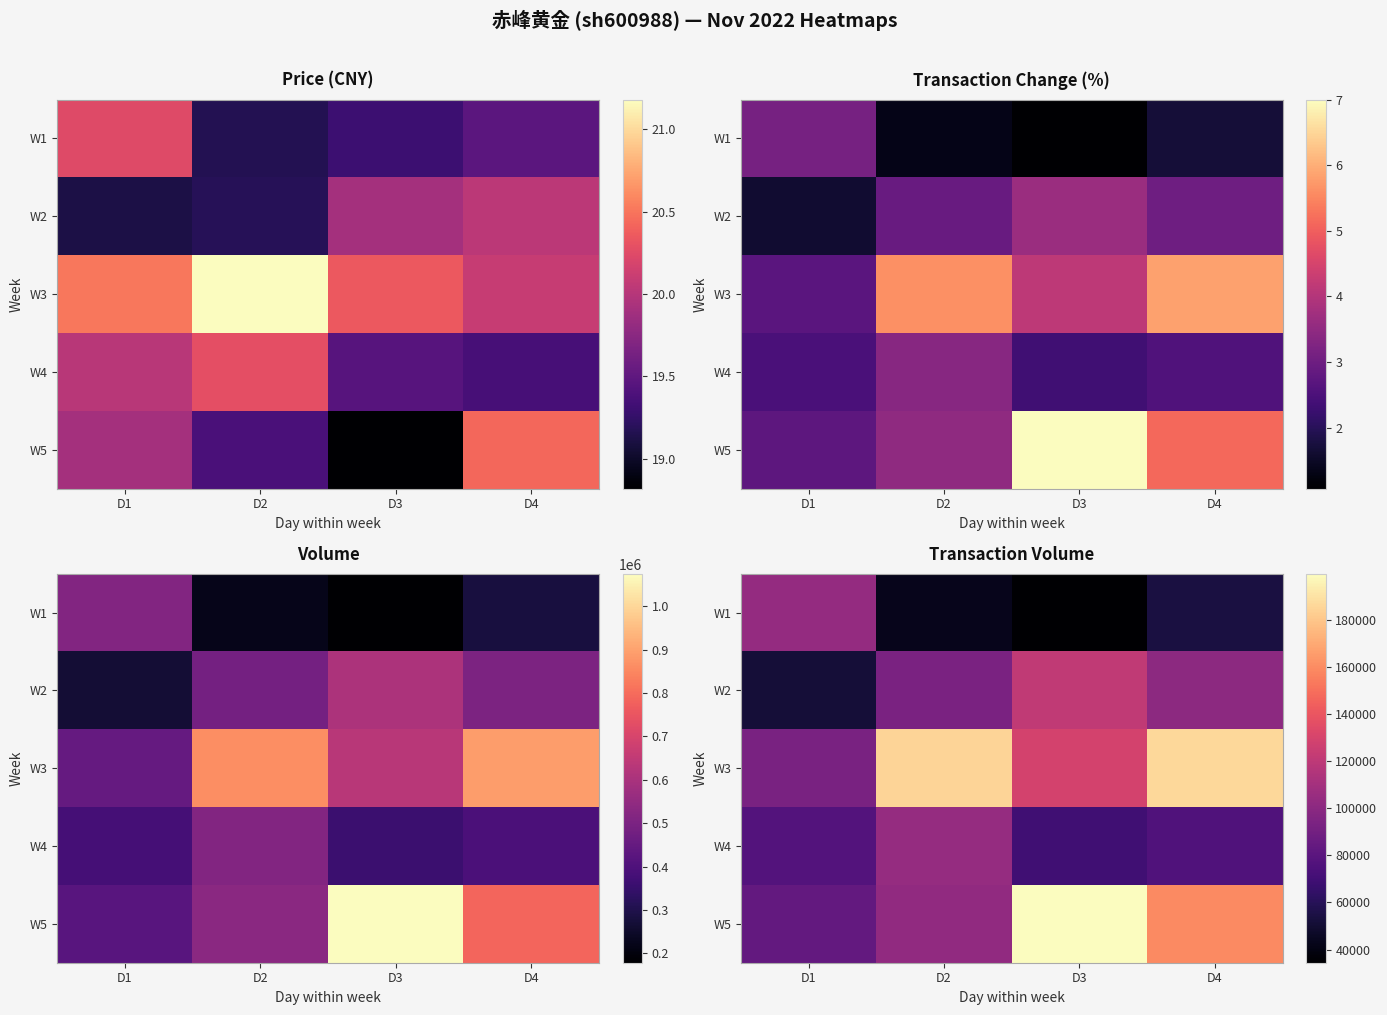

True or false: W2 has a value of 75066 at D1.

False